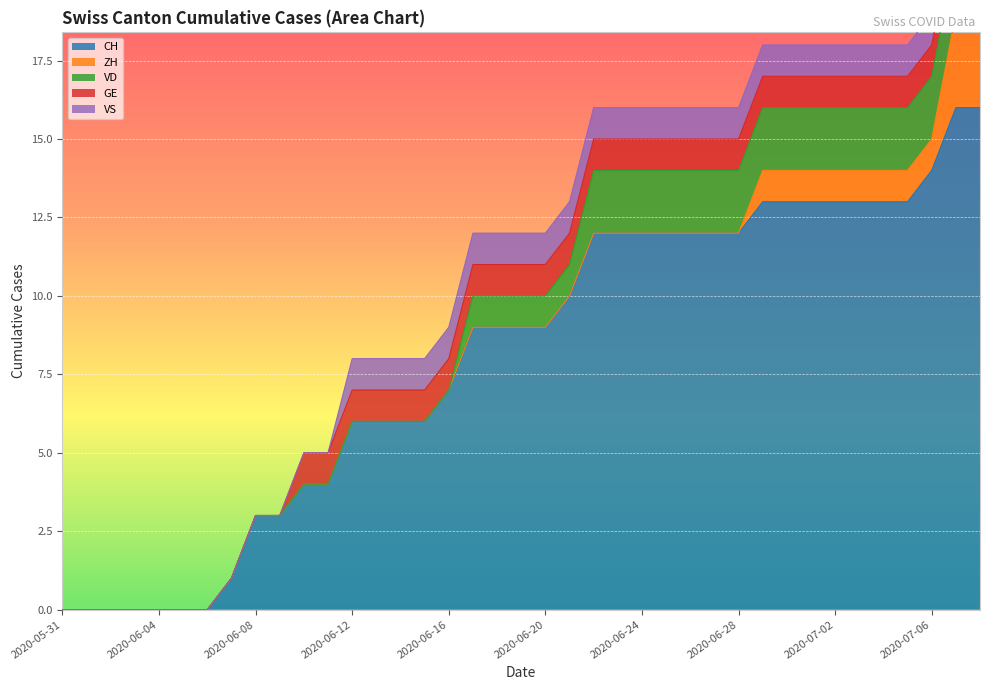

What position from the right is 2020-06-10?

29